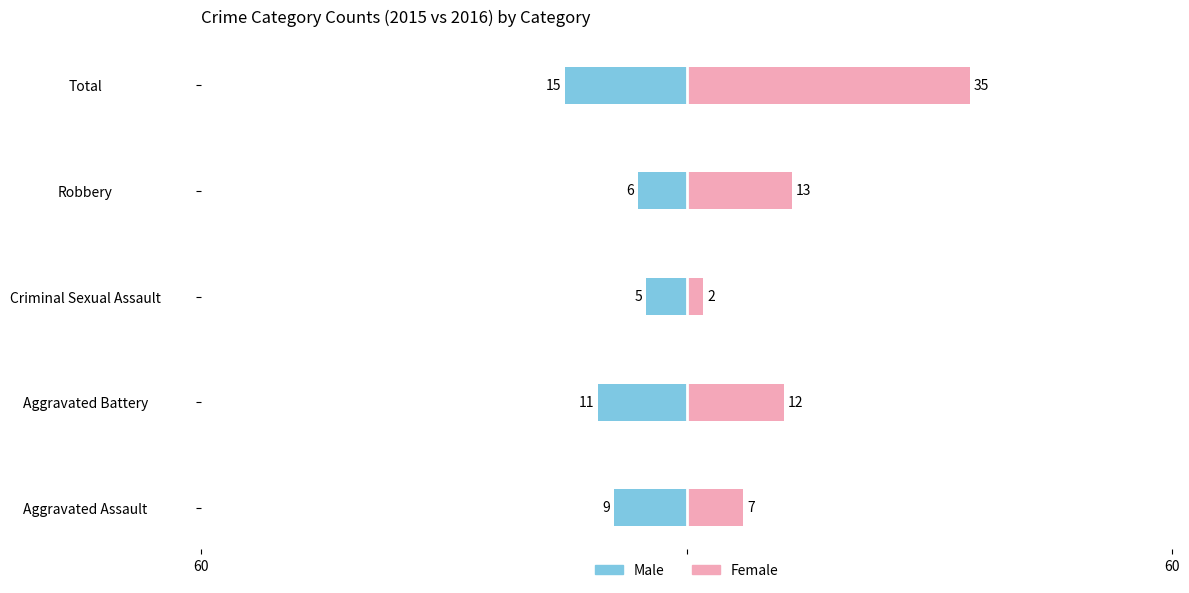

What is the average value of the Female series?

14